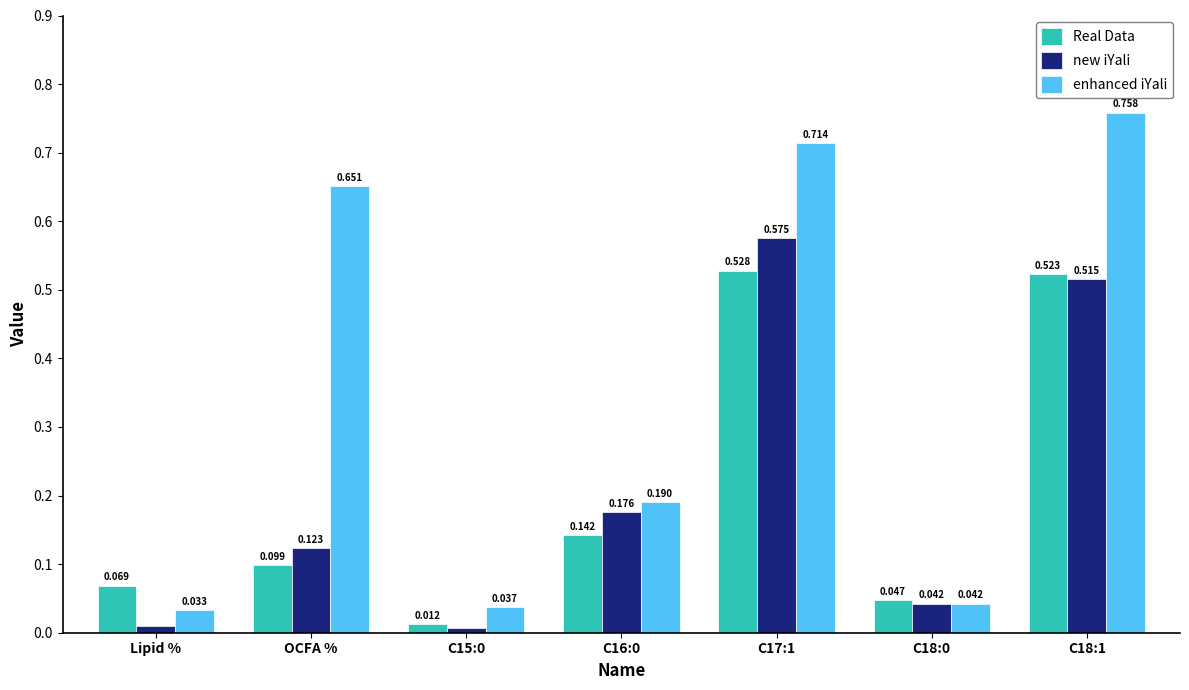

How many groups of bars are there?

7